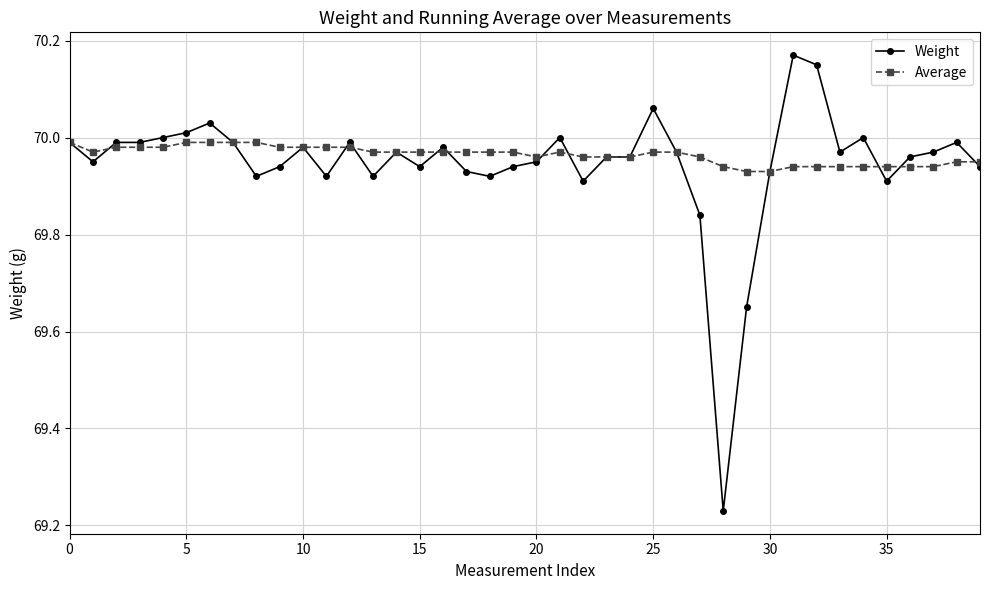

Which series has the widest spread of values?

Weight